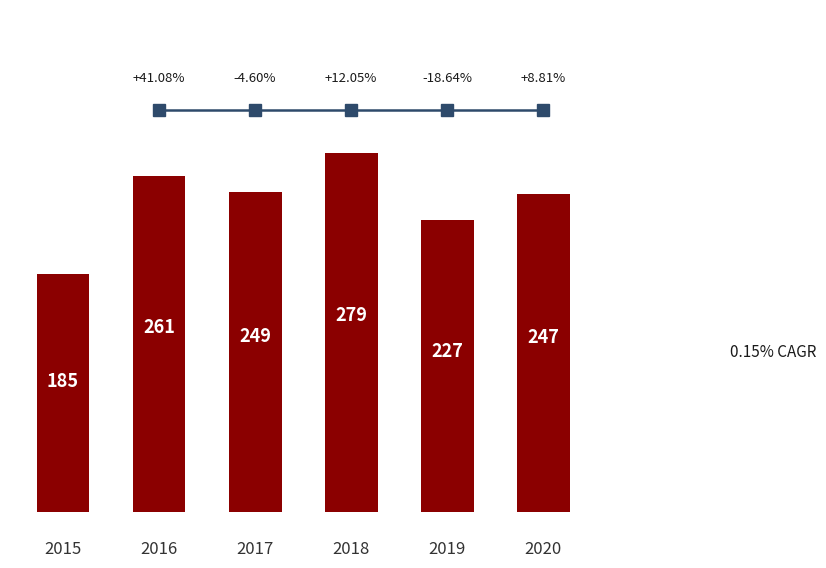

What is the change in value from 2015 to 2016?

+76